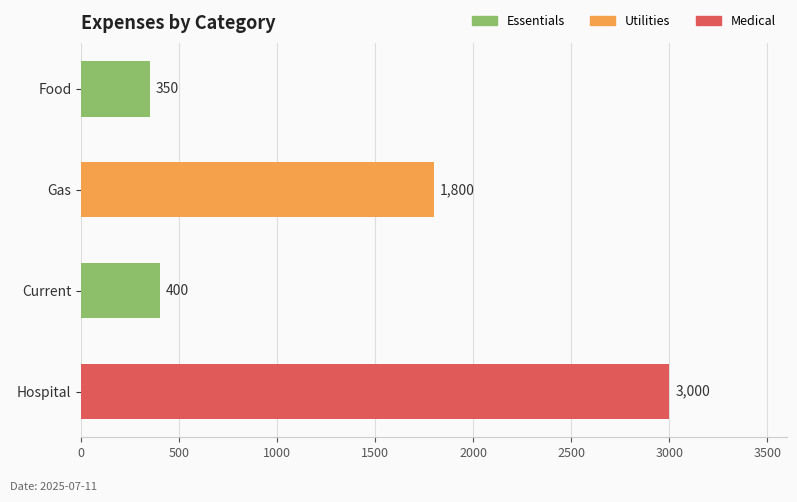

What is the change in value from Gas to Current?

-1400